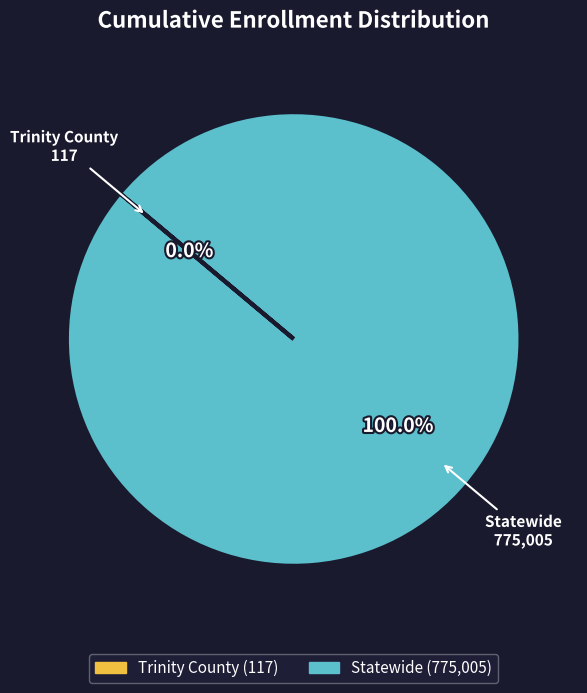

What is the largest slice in the pie chart?

Statewide